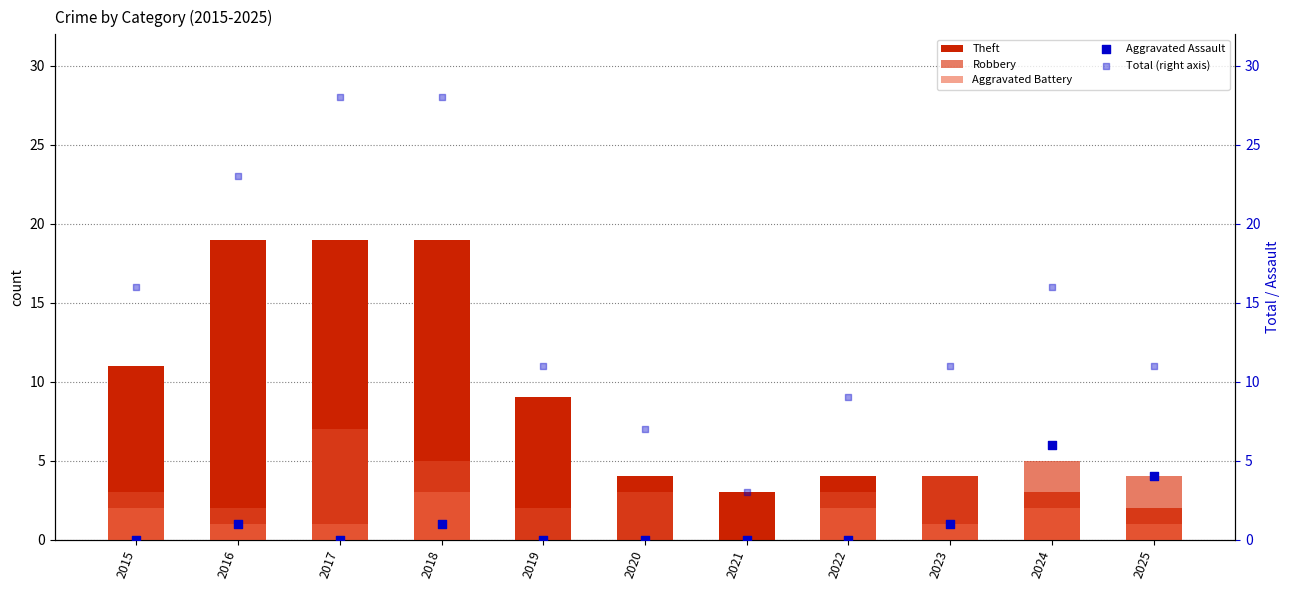

At which category is the sum across all series the highest?

2018